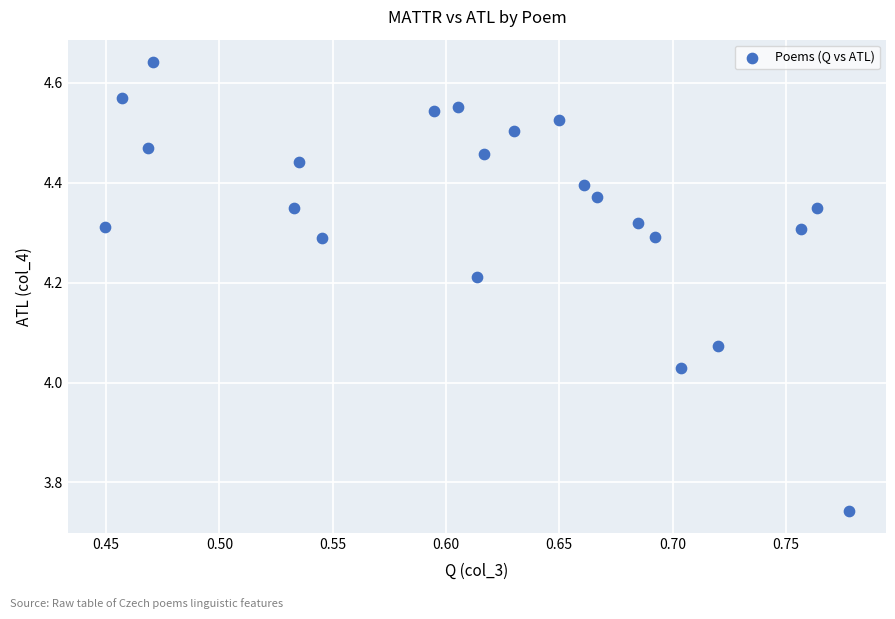

What is the range of X values (max minus min)?

0.3